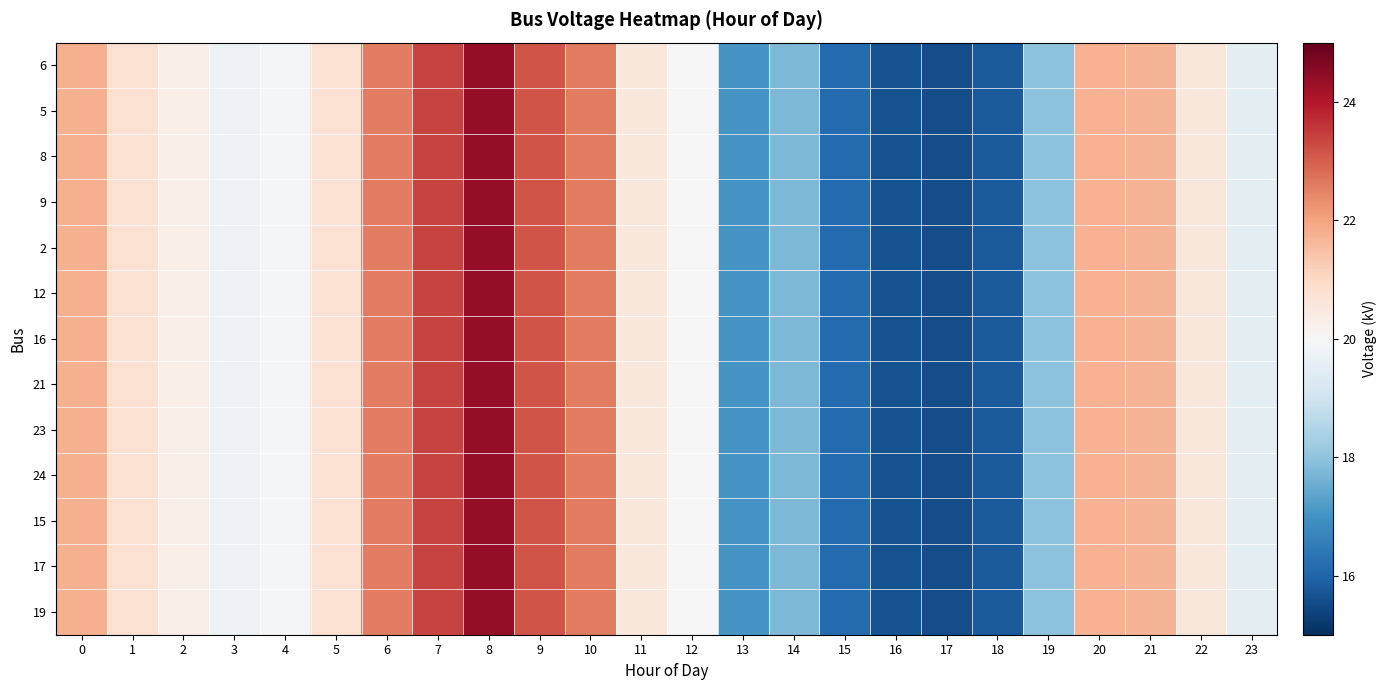

List the series in order of their peak value, lowest first.

6, 5, 8, 9, 2, 12, 16, 21, 23, 24, 15, 17, 19